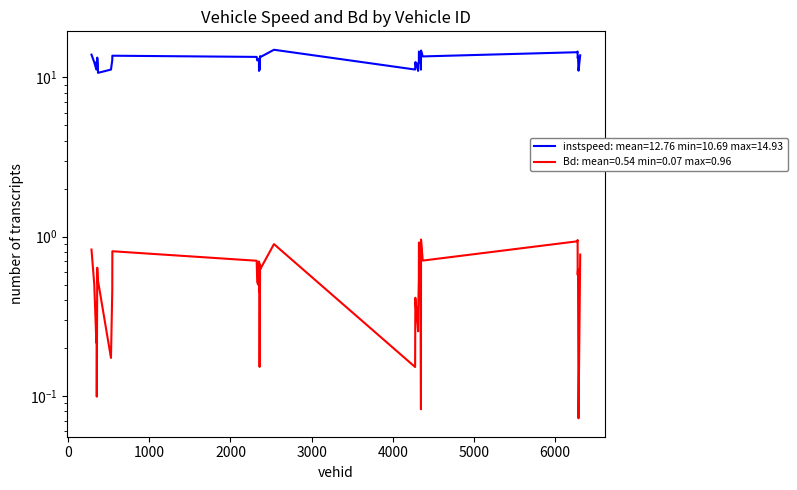

What are all the series names shown in the legend?

instspeed, Bd